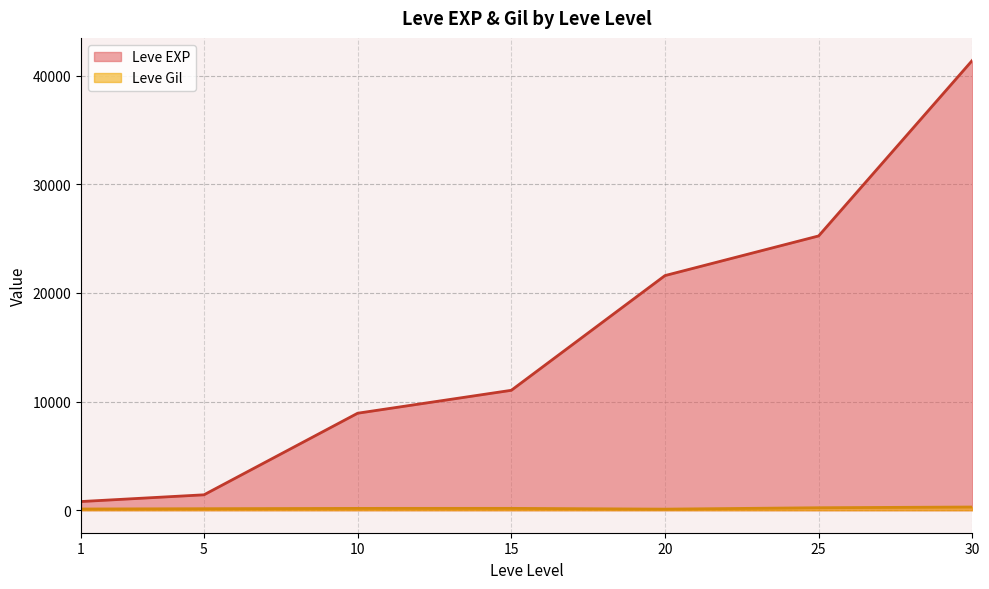

What is the average value of the Leve EXP series?

15779